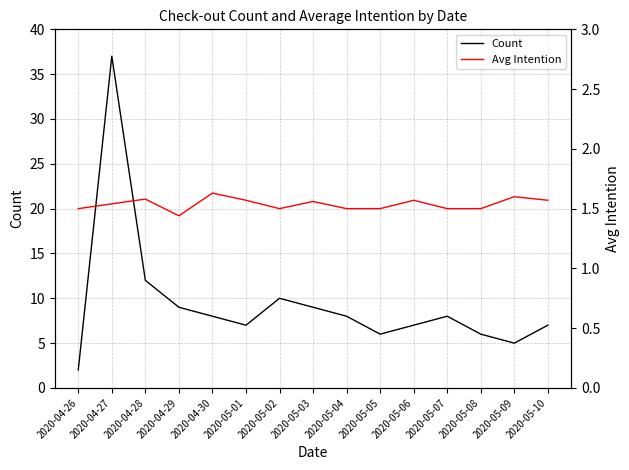

Is it true that Avg Intention equals 0.8 at 2020-05-01?

False